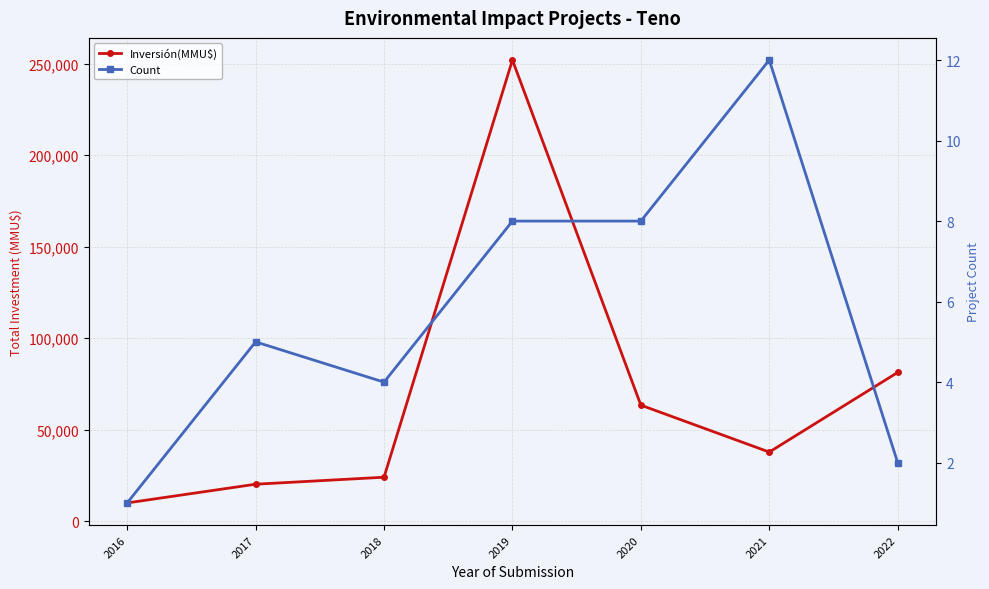

Rank the categories by Count value from highest to lowest.

2021, 2019, 2020, 2017, 2018, 2022, 2016